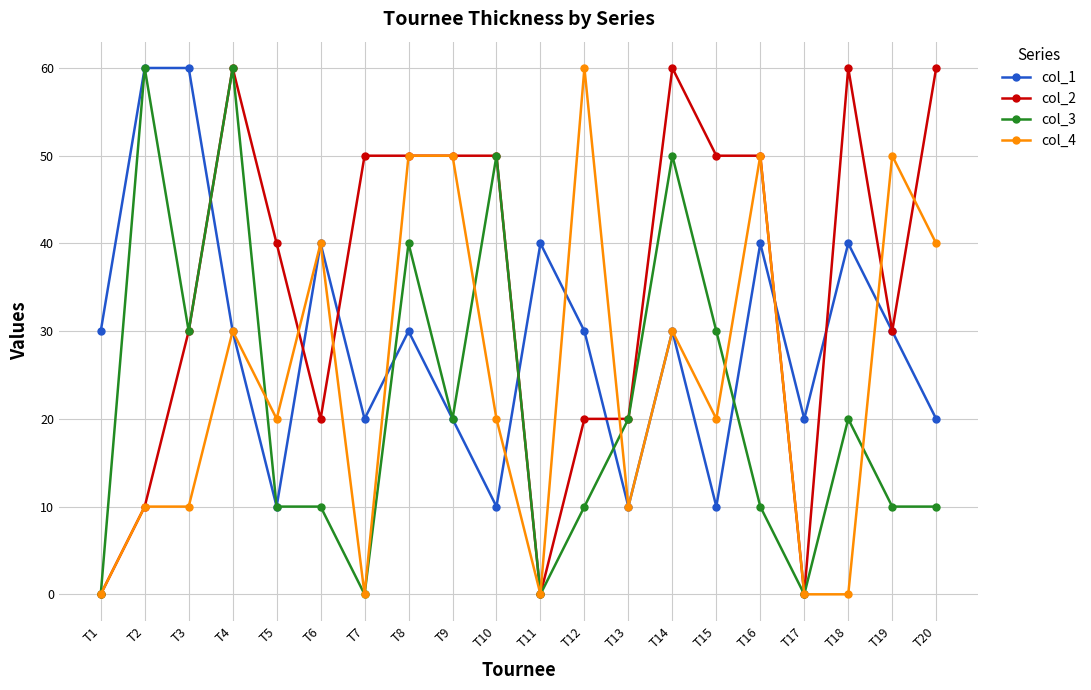

The value of col_3 at T10 is 14. True or false?

False